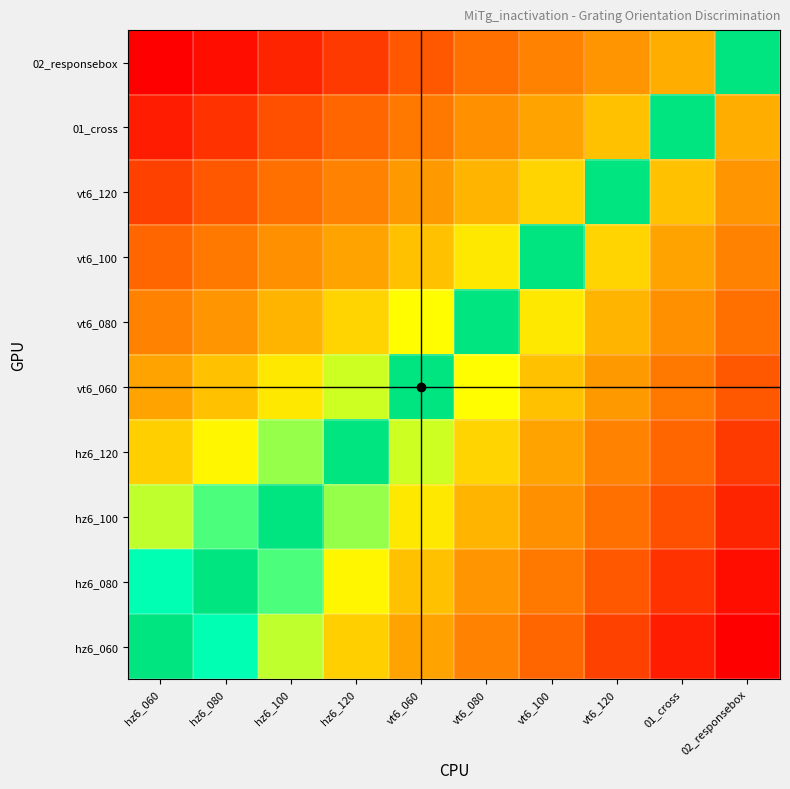

Which category has the highest value across all series?

hz6_060